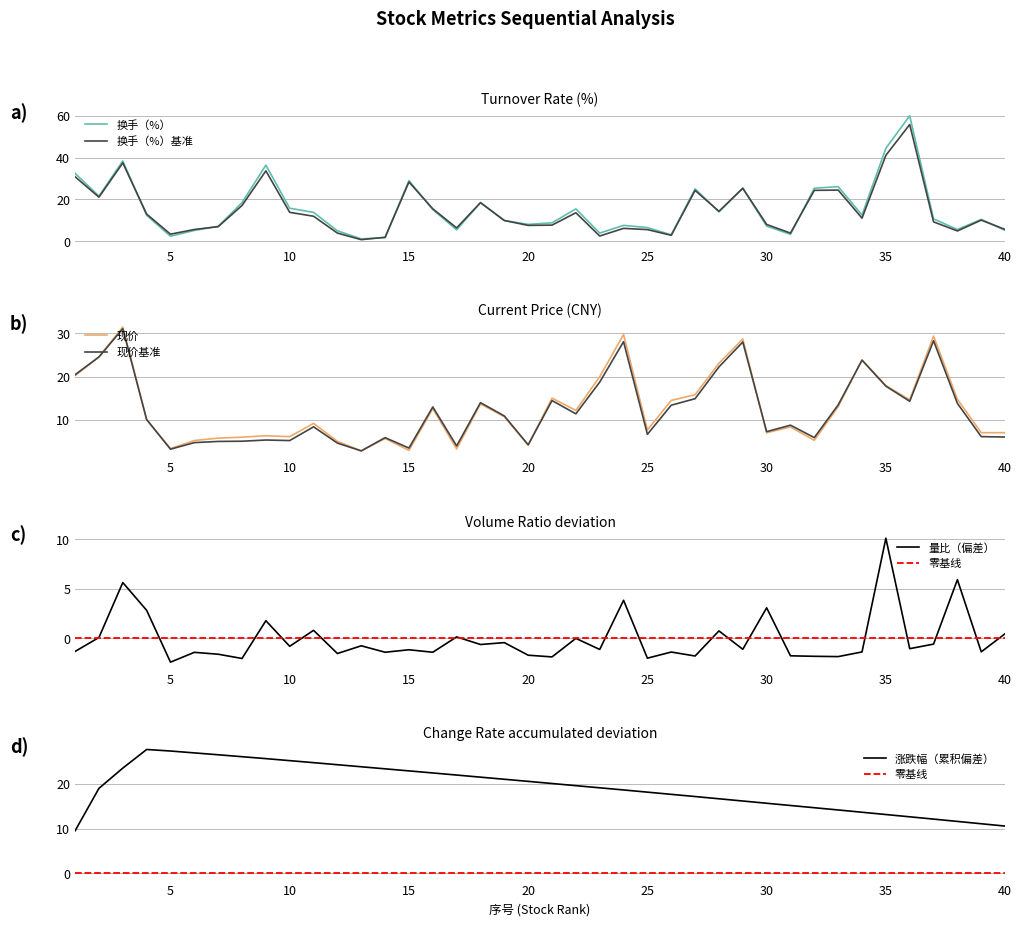

True or false: 量比 and 现价 cross at least once.

False